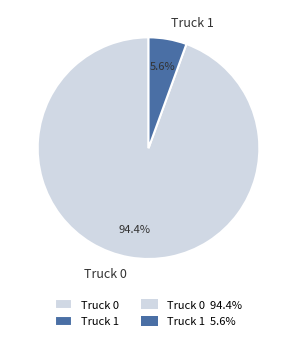

How many segments does this pie chart have?

2